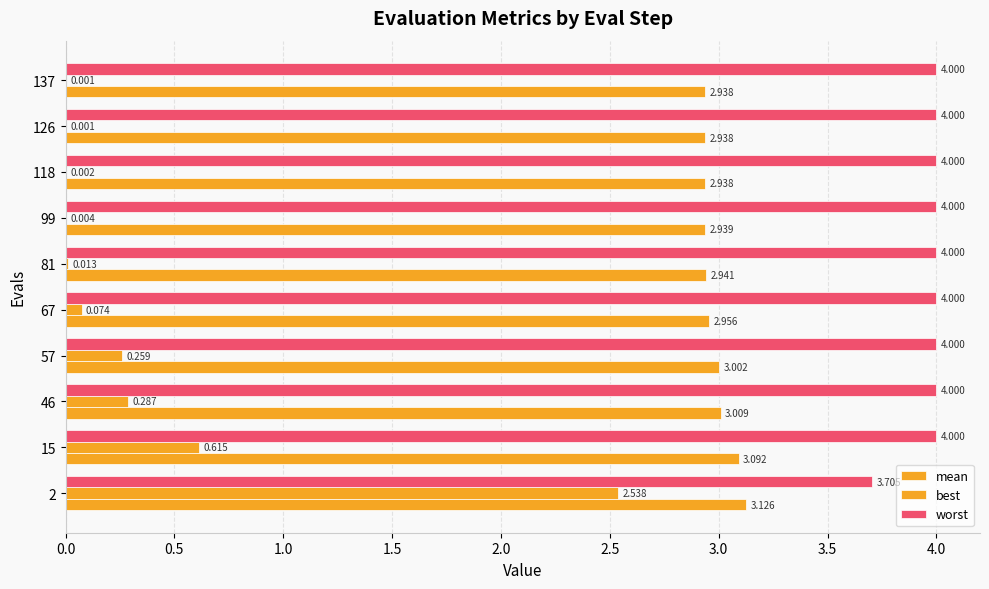

How many categories are shown in the chart?

10